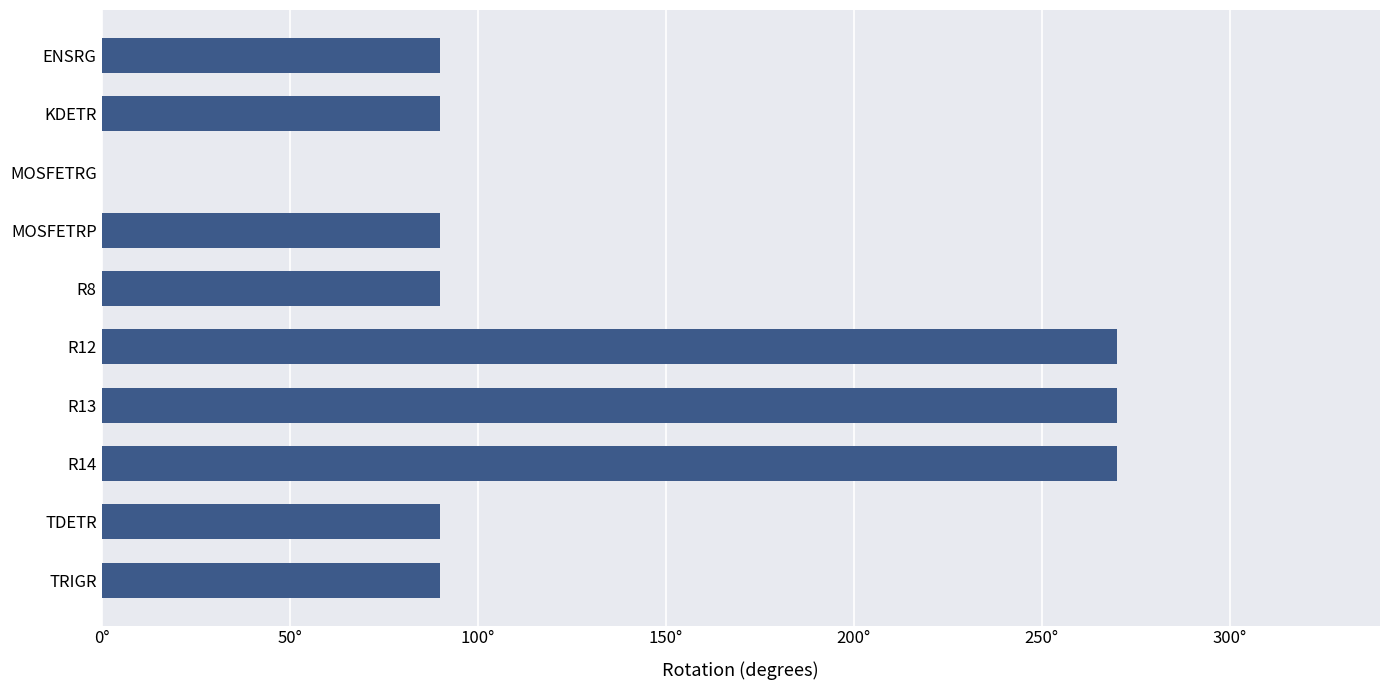

What is the difference between the second highest and second lowest values?

180